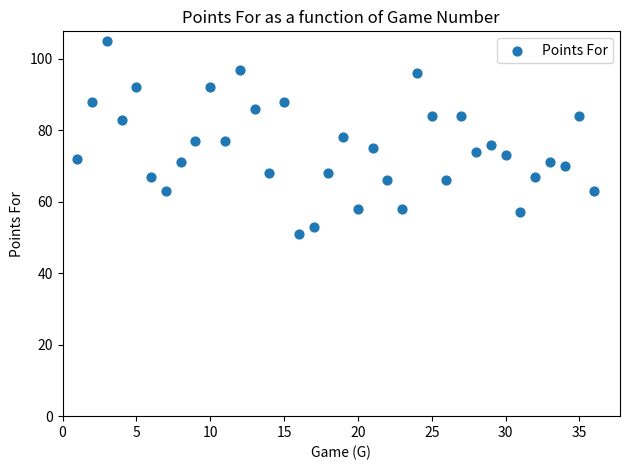

What is the range of Y values (max minus min)?

54